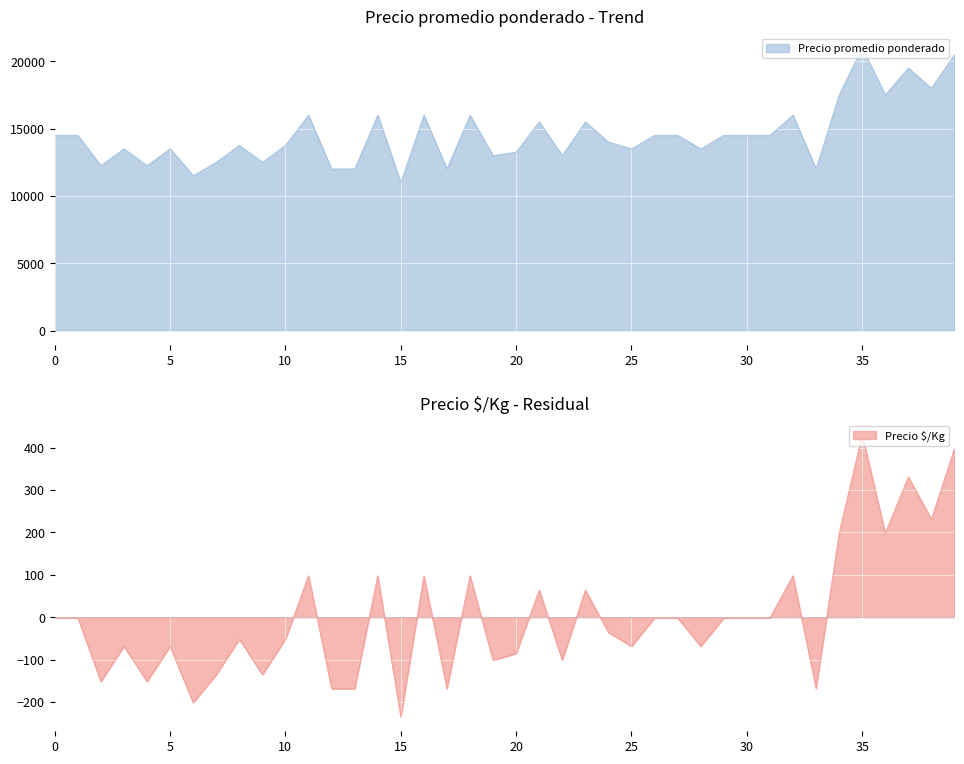

True or false: Precio $/Kg and Precio promedio ponderado cross at least once.

False